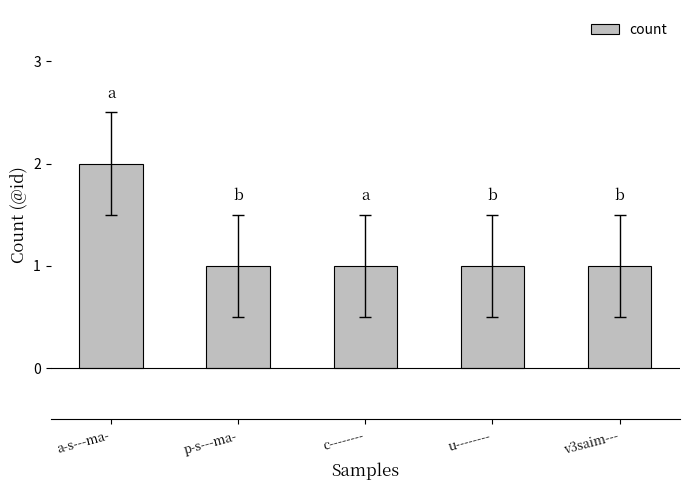

What is the value of the 1st bar from the left?

2